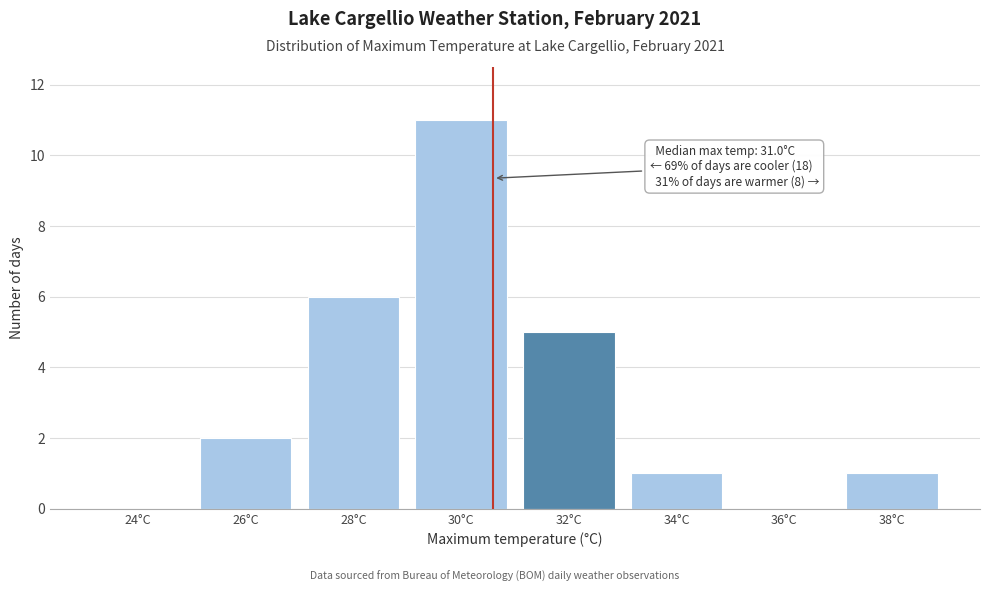

Reading left to right, extract all data points from this chart.

24°C=0	26°C=2	28°C=6	30°C=11	32°C=5	34°C=1	36°C=0	38°C=1